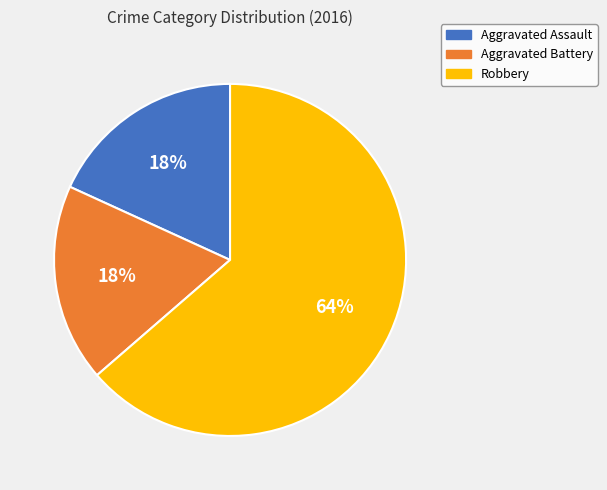

Count the number of slices in the pie.

3